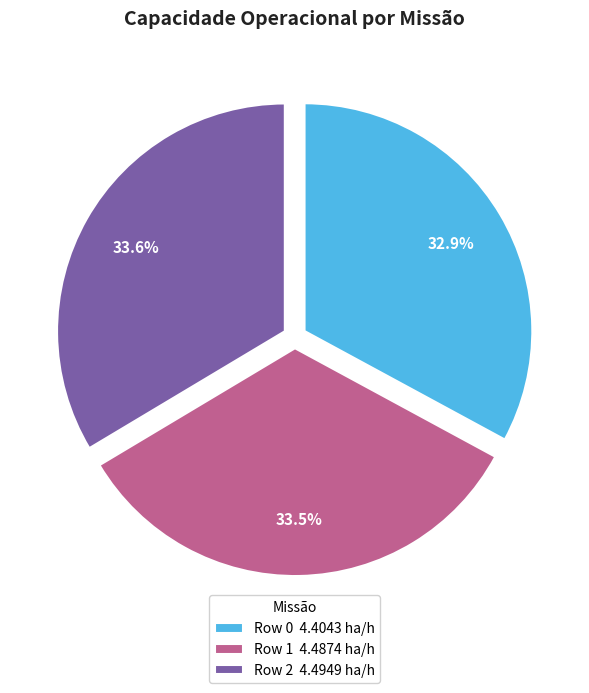

What is the smallest slice in the pie chart?

Row 0